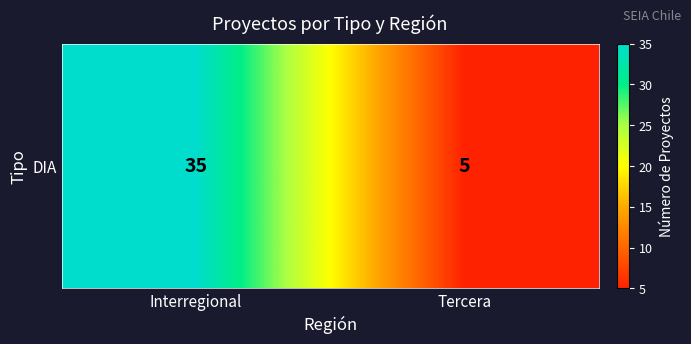

Reading right to left, extract all data points from this chart.

Tercera=5	Interregional=35